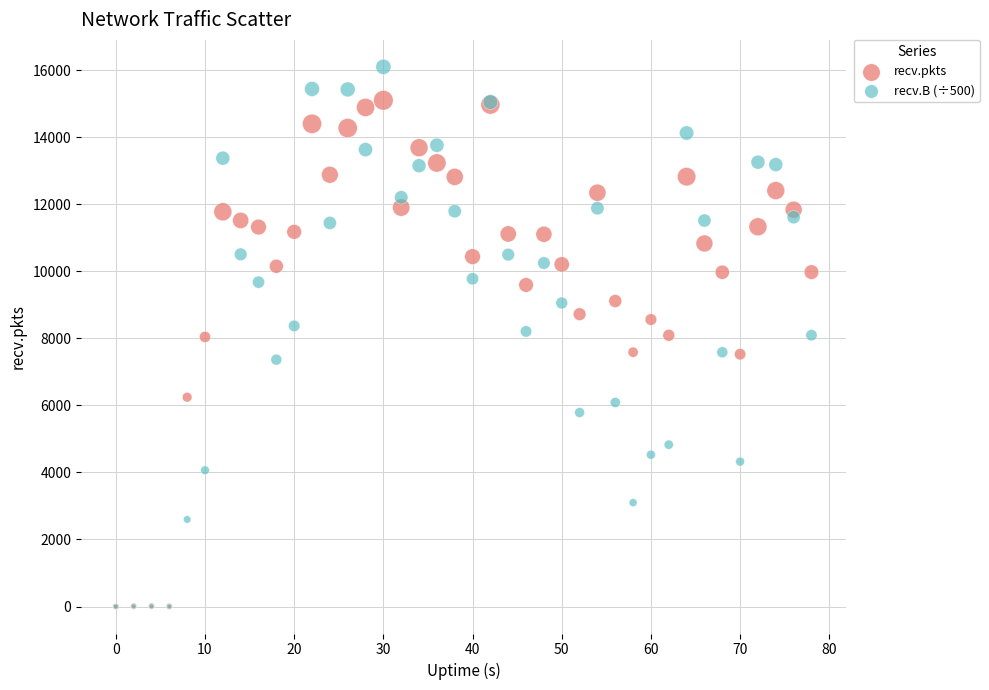

What are all the series names shown in the legend?

recv.pkts, recv.B (÷500)